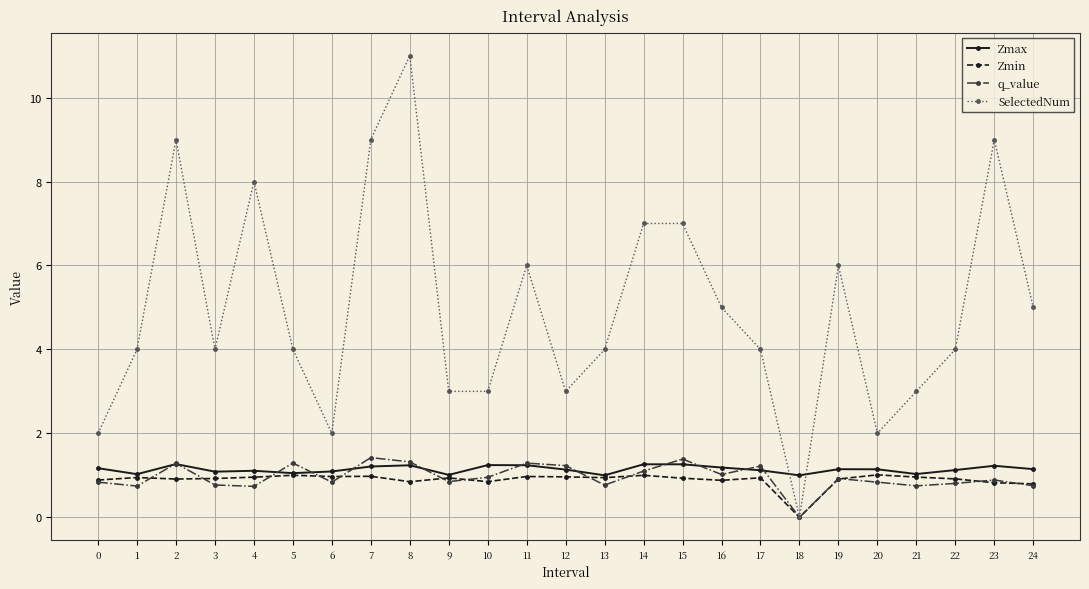

True or false: Zmin has more than 2 points higher than both neighbors.

True